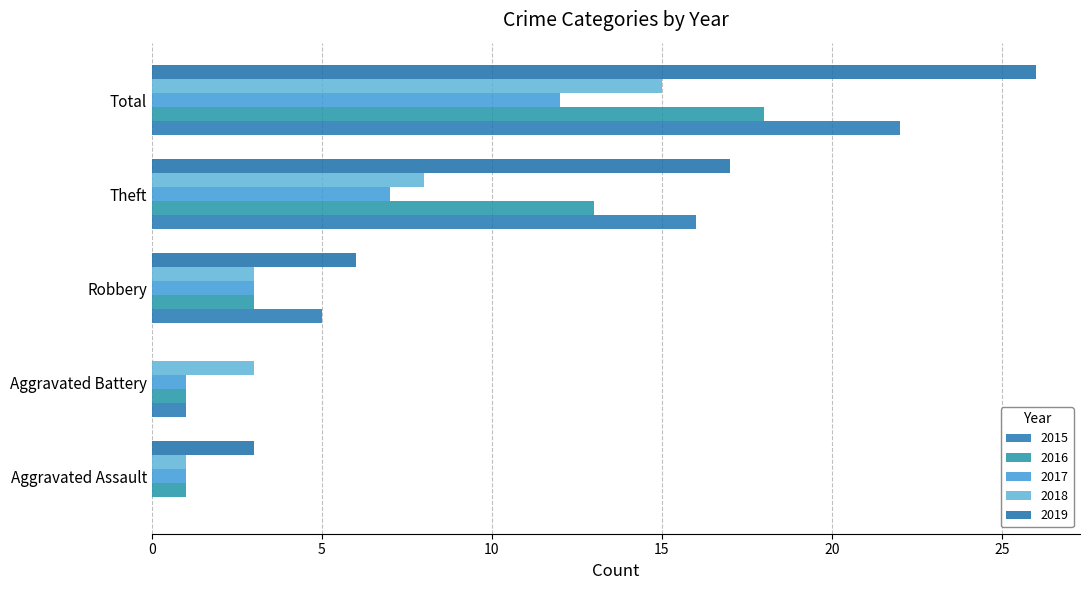

What is the total value across all series at Theft?

61